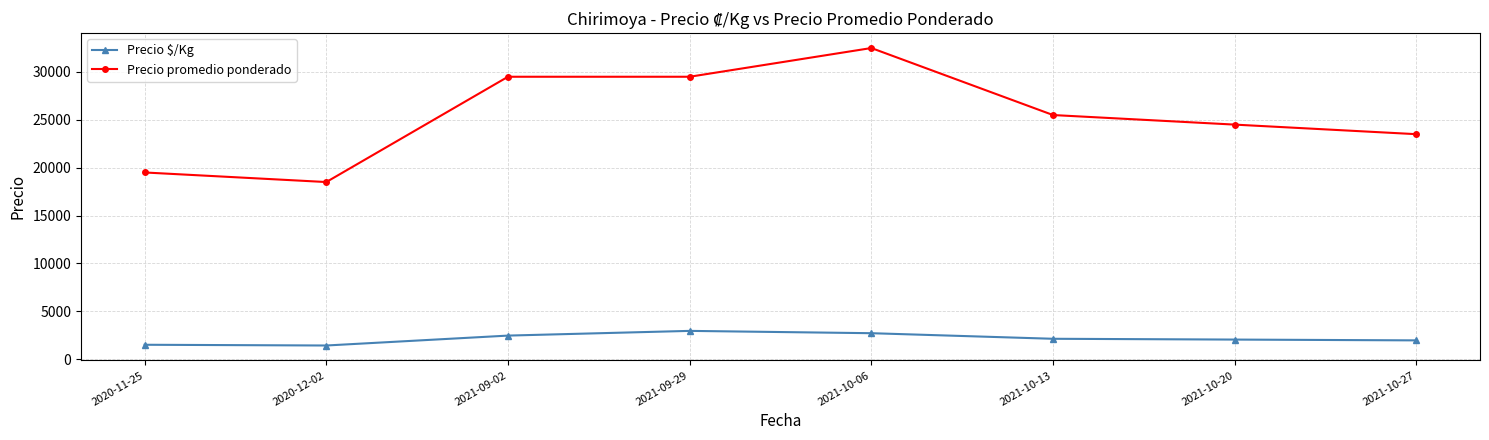

At which category is the sum across all series the highest?

2021-10-06